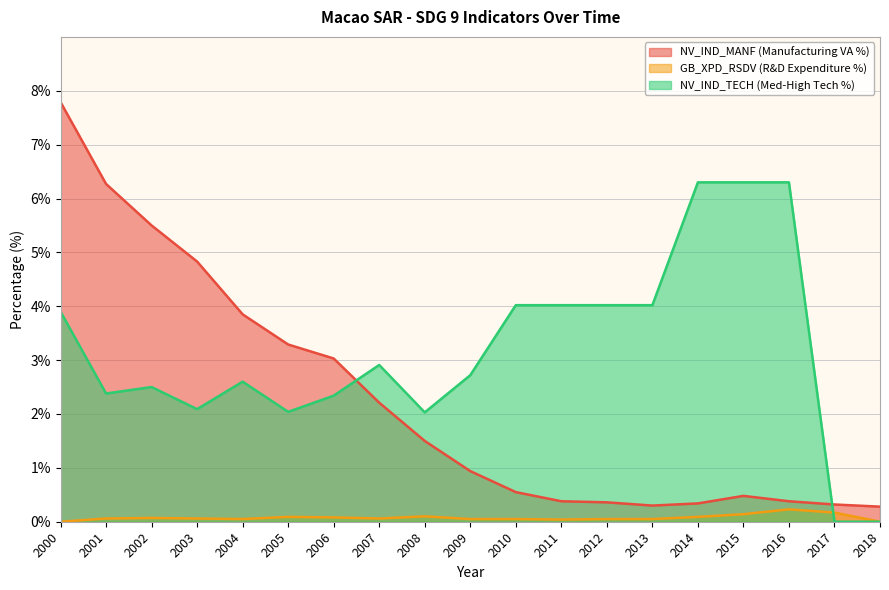

Which category has the lowest value across all series?

2000